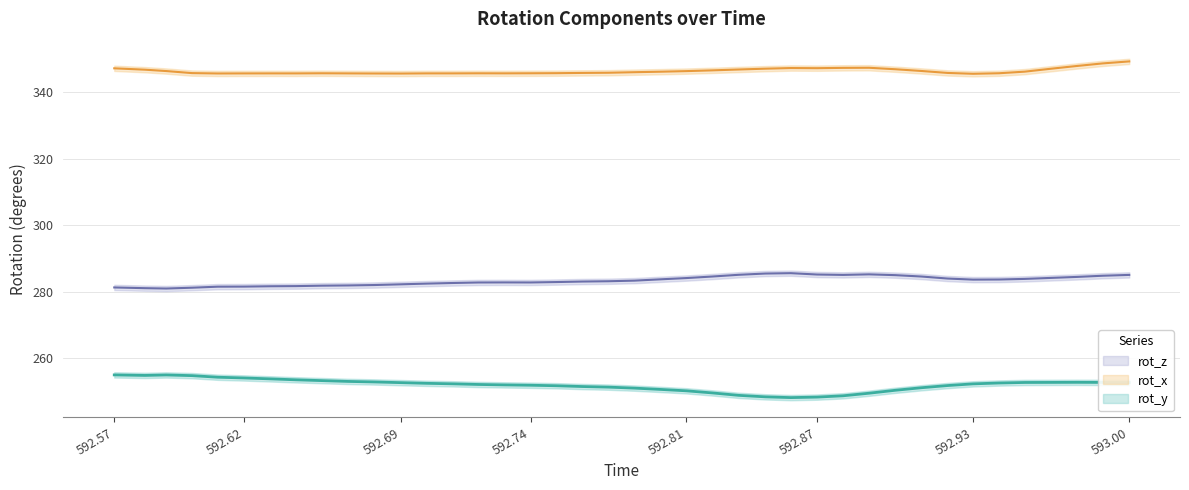

How many lines are shown in the chart?

3